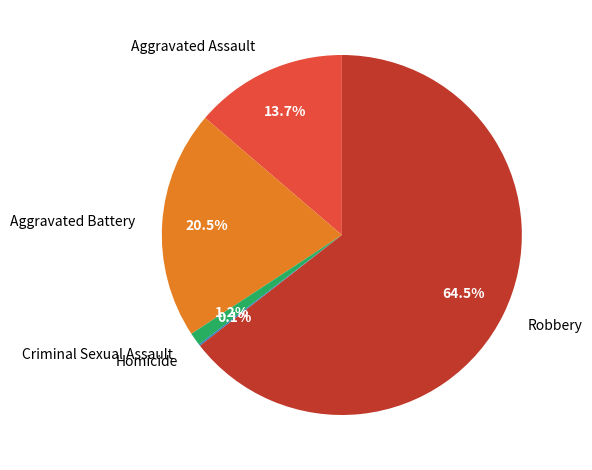

To the nearest percent, what is the difference between the Criminal Sexual Assault and Robbery slice percentages?

63%